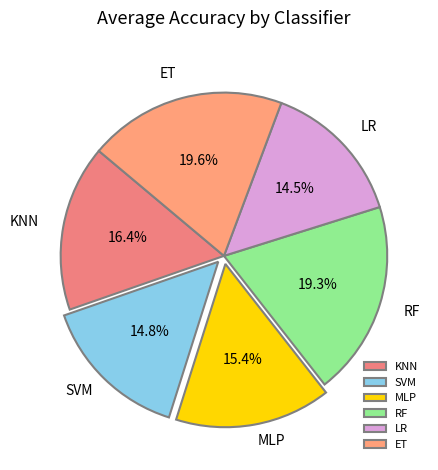

Does KNN represent more than half of the total?

No